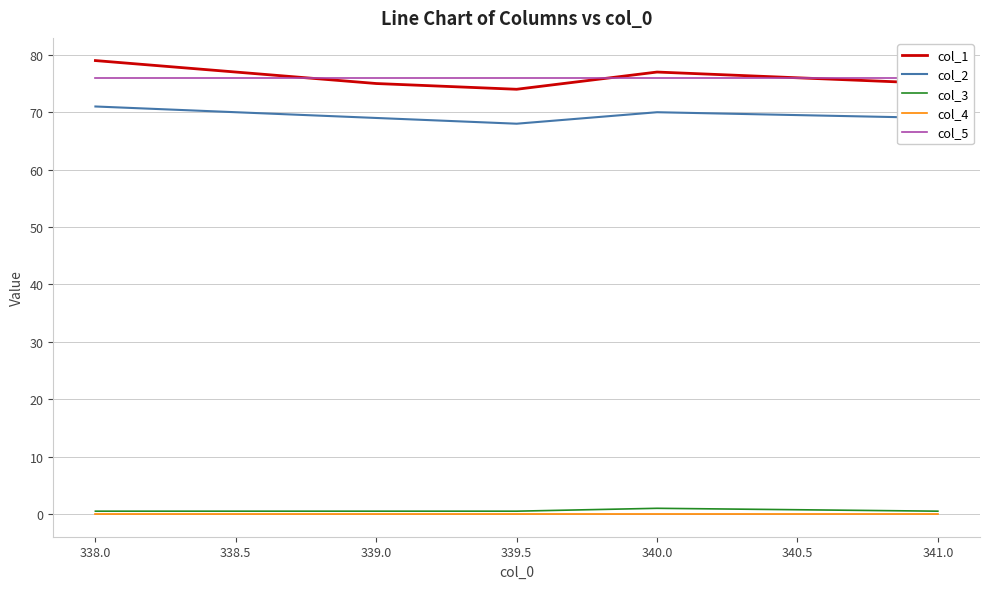

At which label does col_2 first exceed 70?

338.0